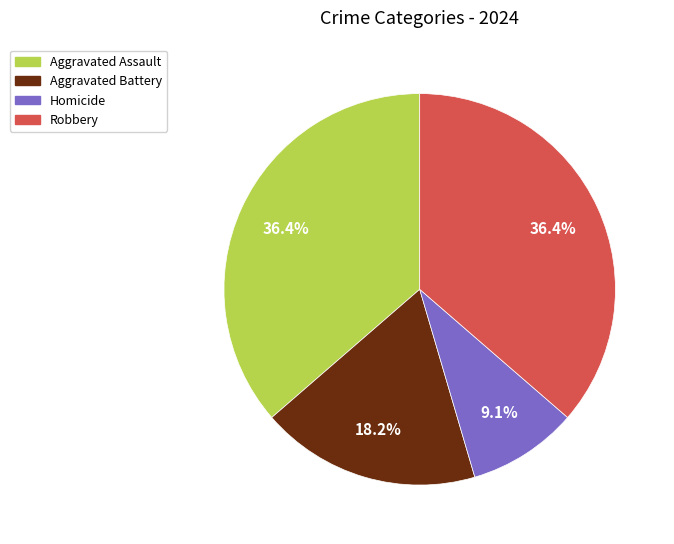

What percentage is the Aggravated Battery slice, to the nearest percent?

18%